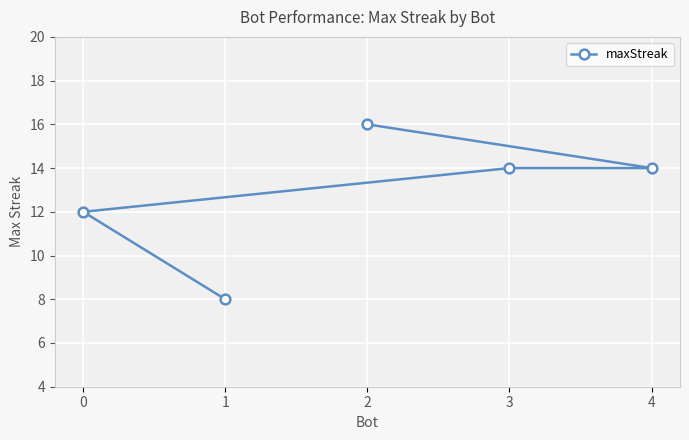

Count the number of values greater than 14.

1